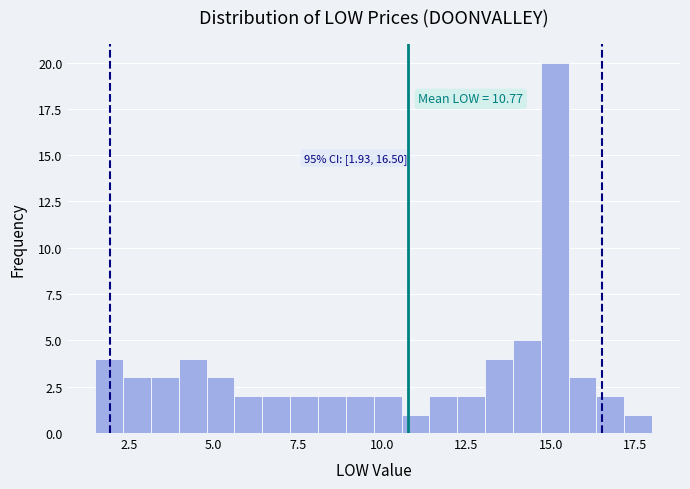

Around what value on the x-axis is the tallest bar? Give the approximate position of its centre, as read against the axis.

15.0